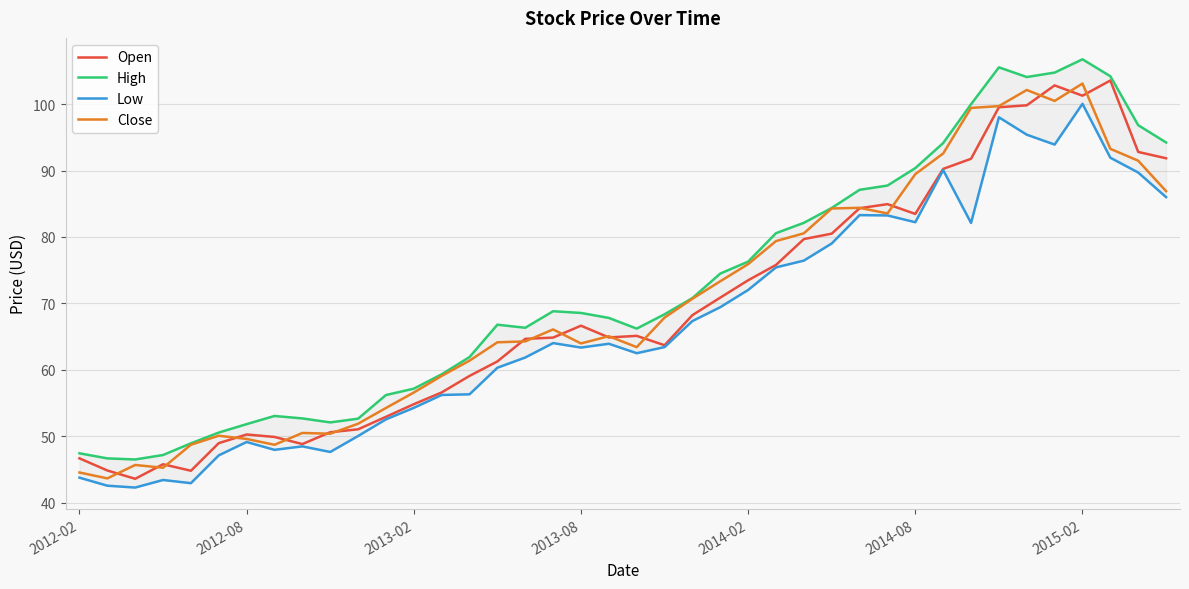

Rank the series at 34 from lowest to highest value.

Low, Open, Close, High